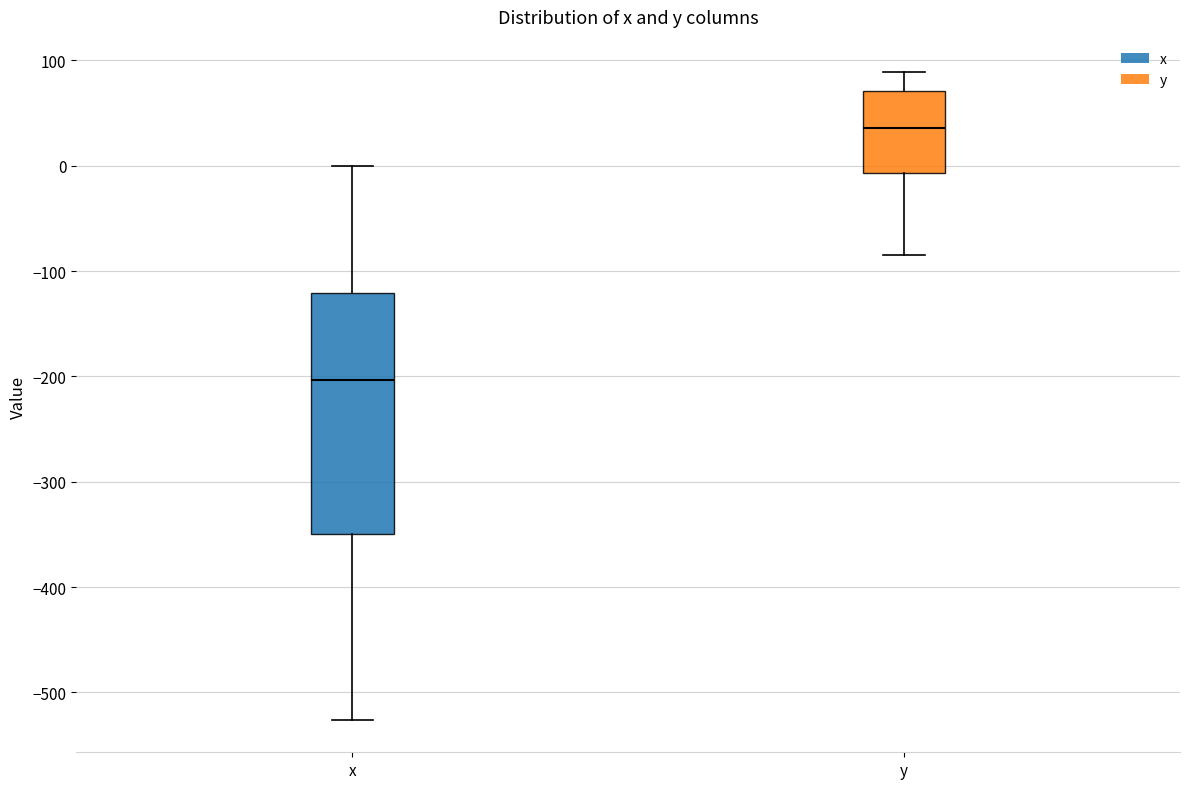

Reading left to right, transcribe this box plot: for each box, give where its median line is, the range the box spans, and where its two whiskers end, as read against the y-axis. The values are not printed on the chart, so give them approximately, as read against the axis.

x: median -200, box -350 to -120, whiskers -530 to 0
y: median 40, box -10 to 70, whiskers -80 to 90